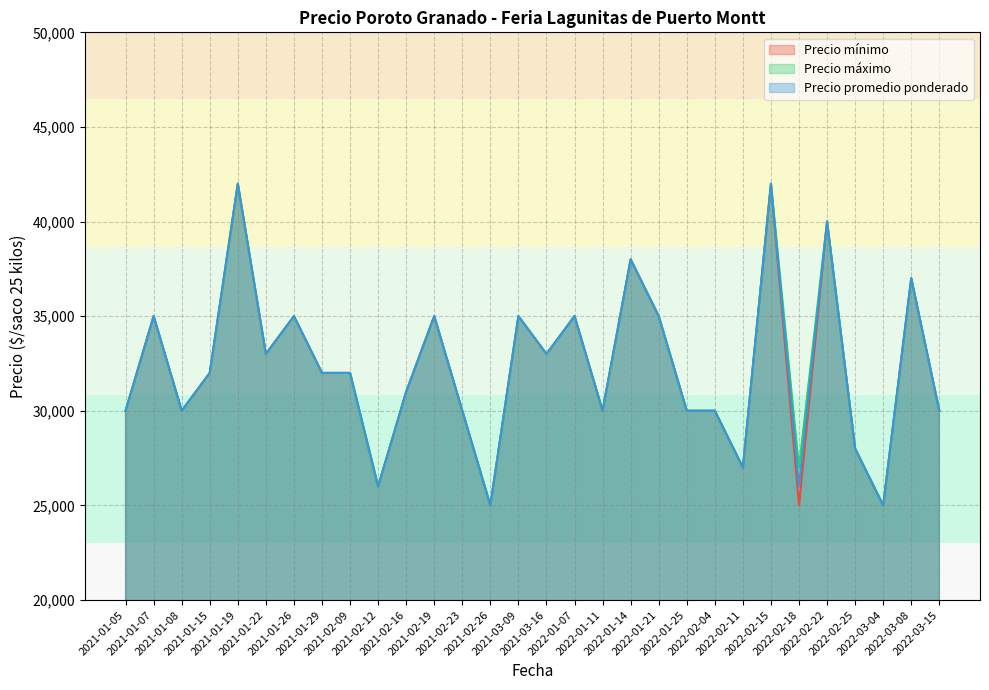

Between 2021-01-07 and 2022-01-21, which series saw the biggest shift?

Precio mínimo